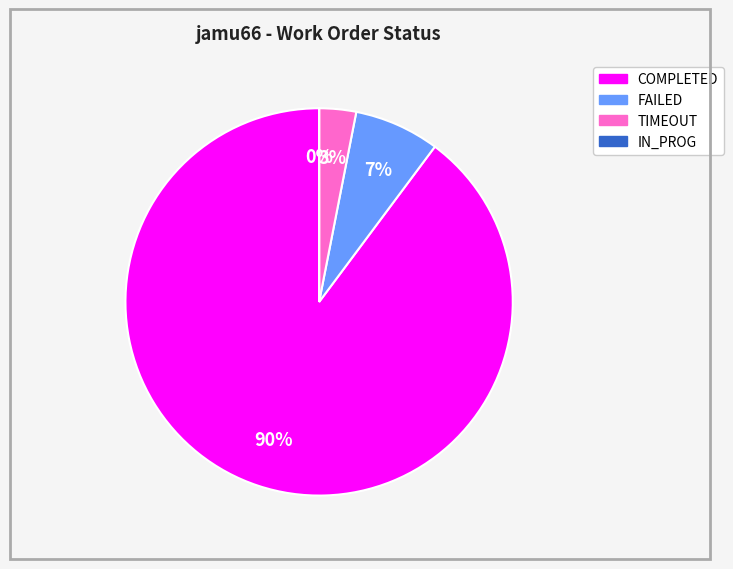

The COMPLETED slice represents 85% of the pie. True or false?

False